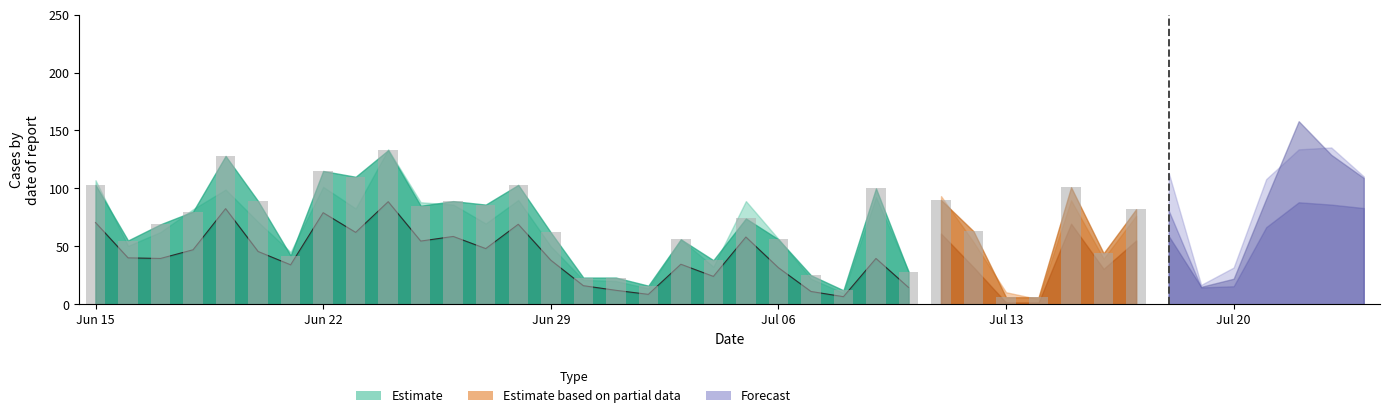

Which has a higher value, 17 or 30?

30